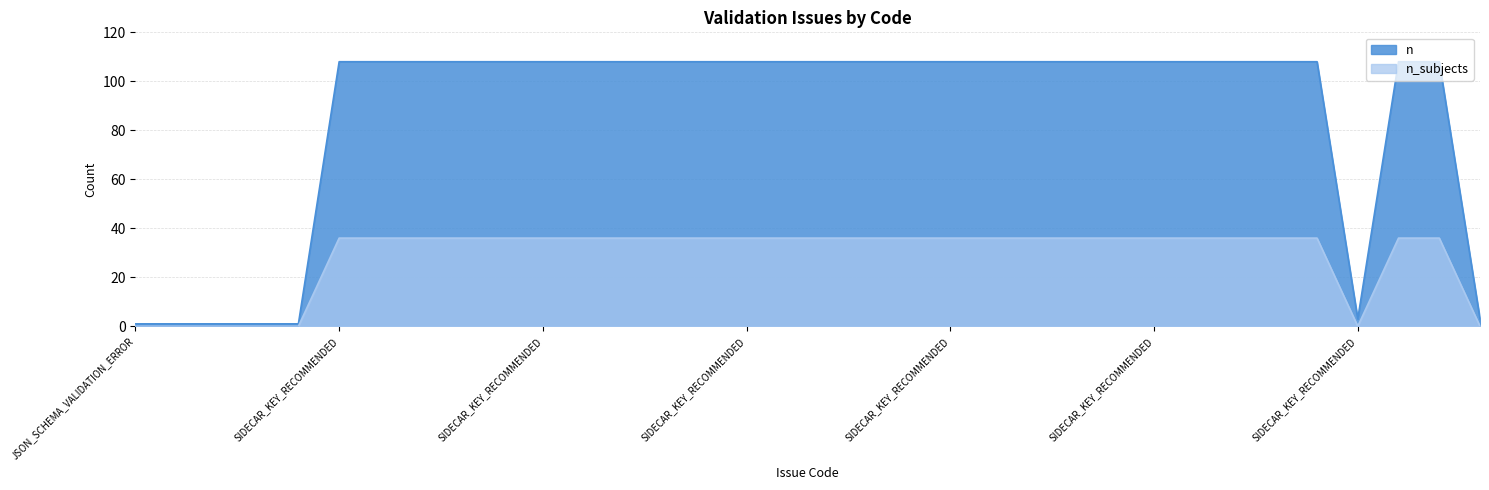

What is the label of the 19th point from the left?

SIDECAR_KEY_RECOMMENDED(MatrixCoilMode)